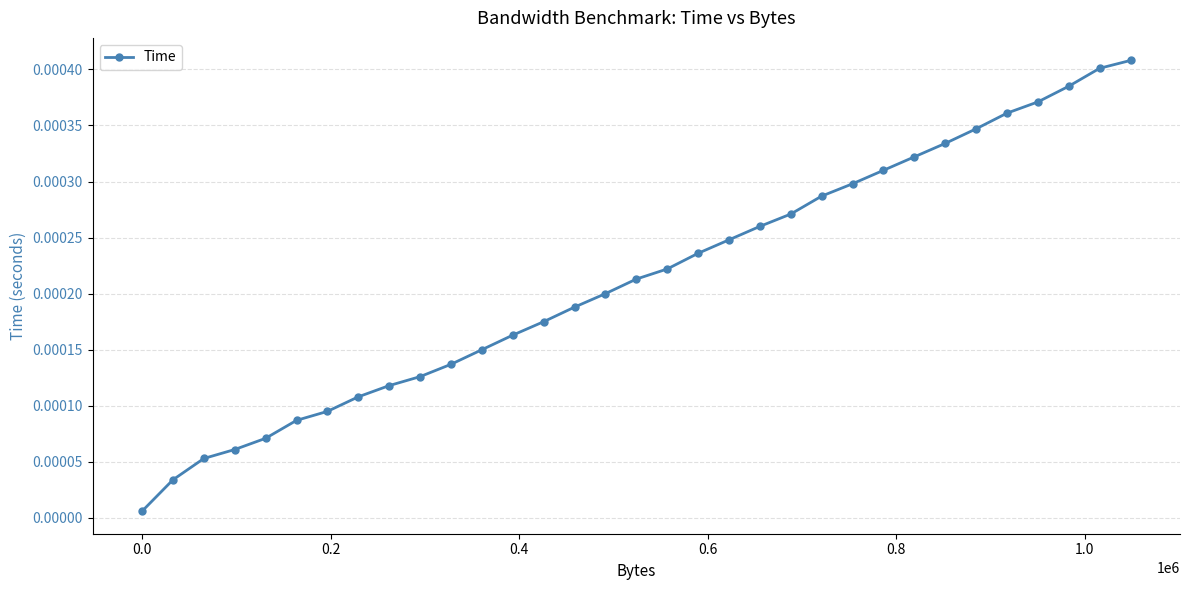

True or false: the data has more than 2 interior local peaks.

False